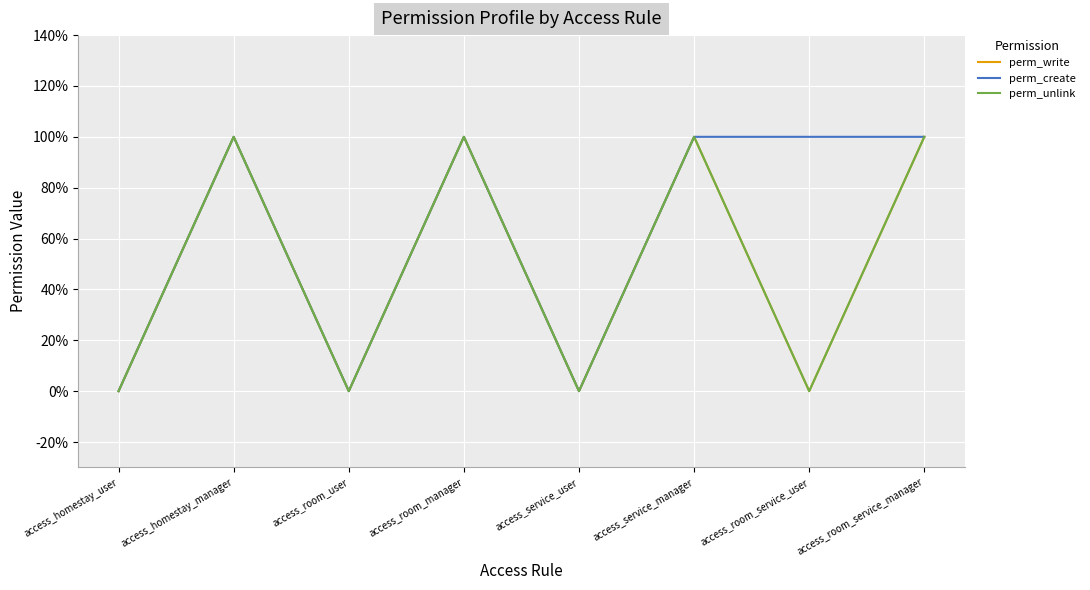

Rank the series by their maximum value, from highest to lowest.

perm_write, perm_create, perm_unlink